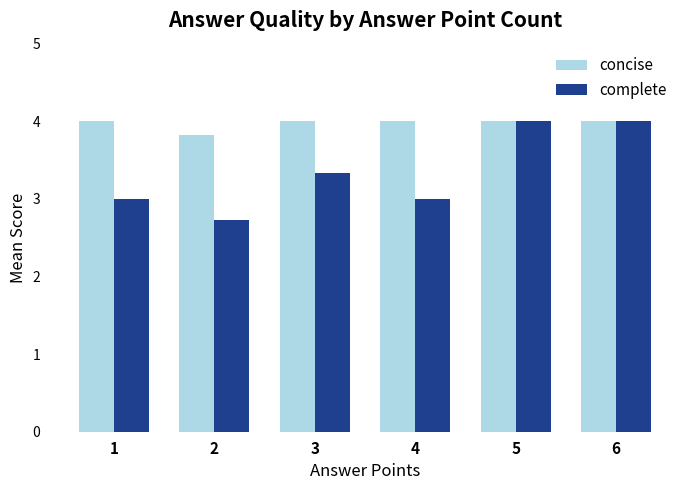

What is the value of the complete bar at the 5th from the left?

4.0